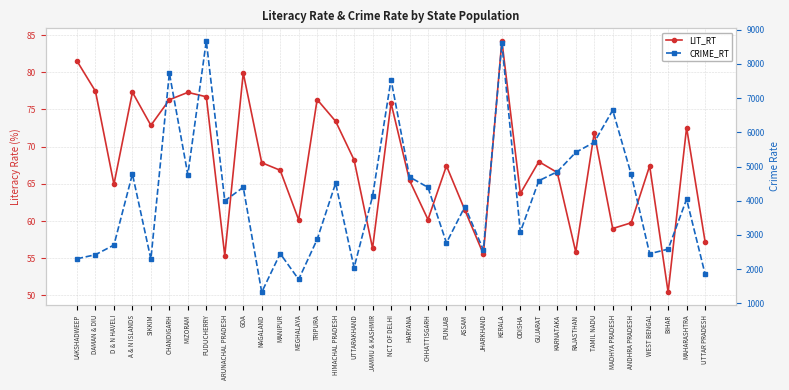

Between SIKKIM and MADHYA PRADESH, which series saw the biggest shift?

CRIME_RT